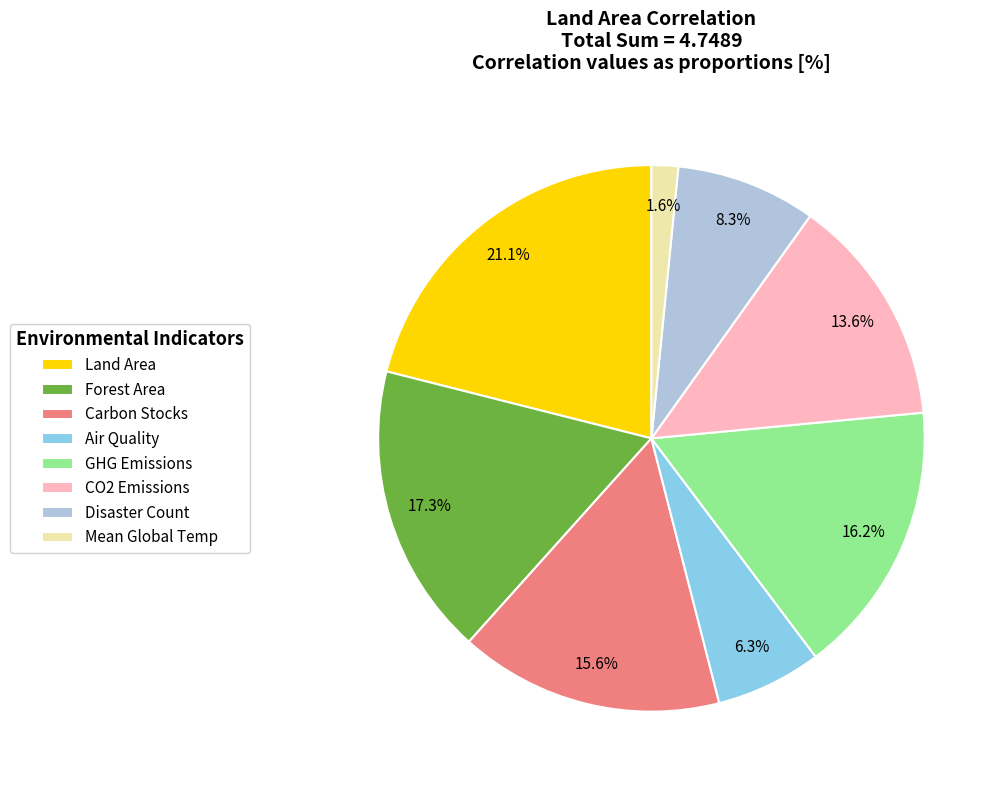

Count the number of slices in the pie.

8